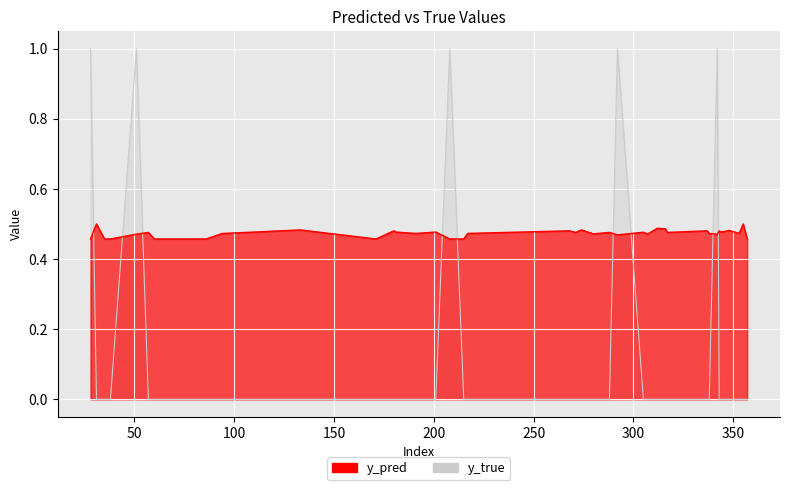

Is the value of y_true at 357 greater than the value of y_pred at 171?

No